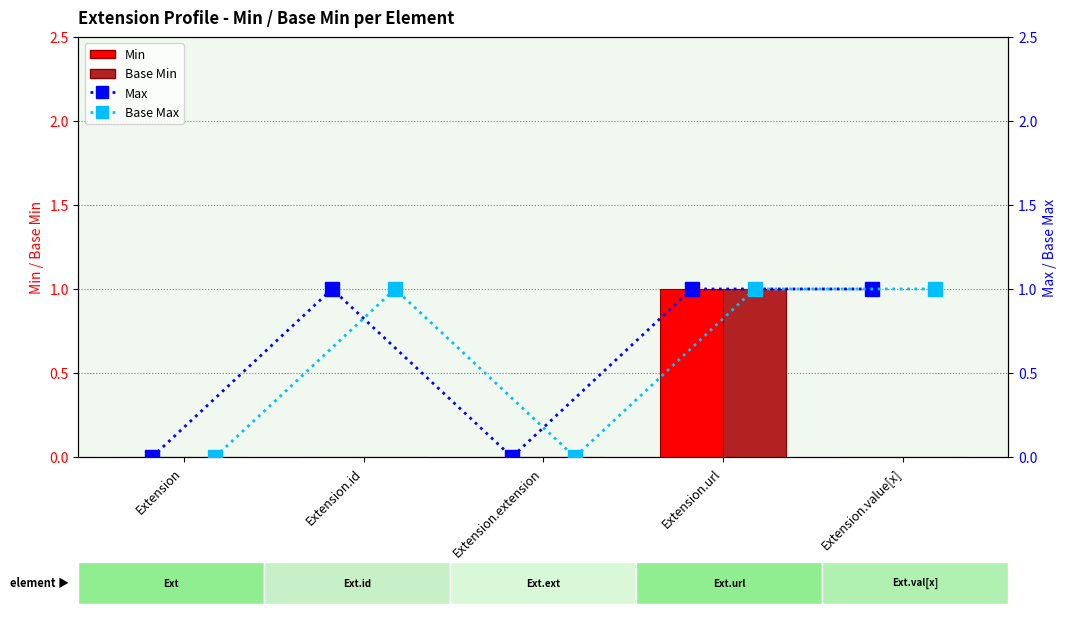

Which has a higher value, Extension.id or Extension.value[x]?

Extension.id